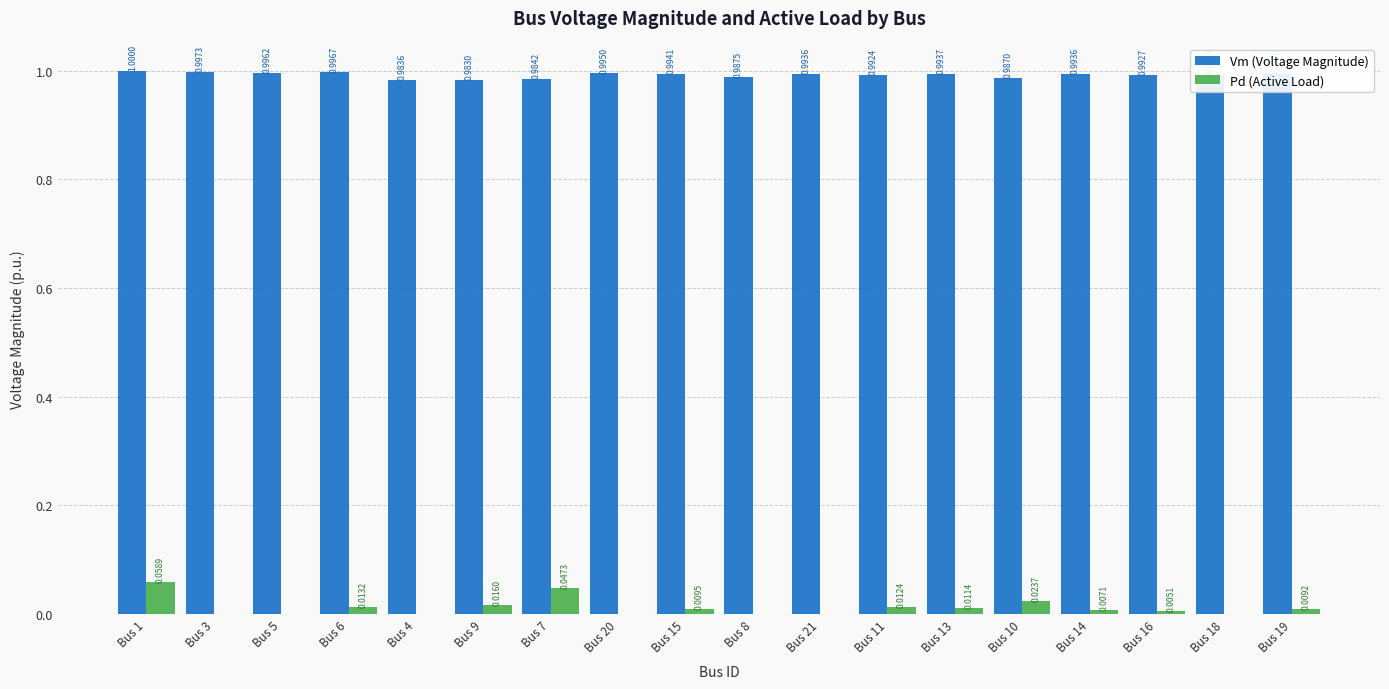

Between Bus 15 and Bus 10, which series saw the biggest shift?

Pd (Active Load)